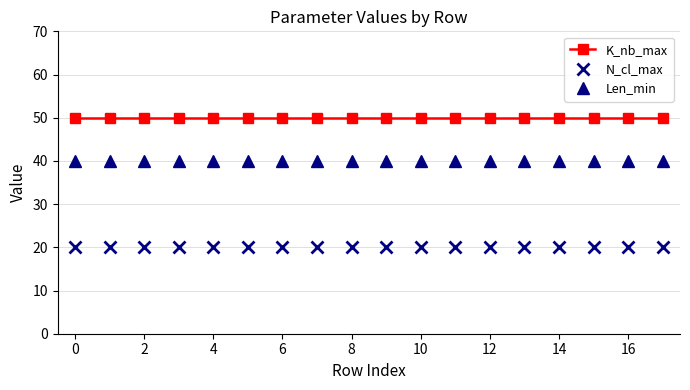

True or false: Len_min and K_nb_max cross at least once.

False